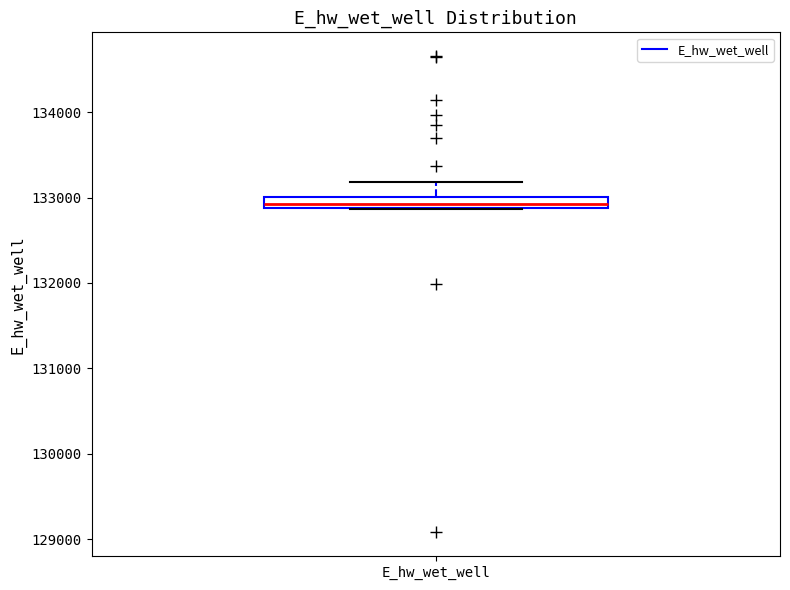

Where is the upper edge of the box for E_hw_wet_well on the y-axis? The values are not printed on the chart, so give them approximately, as read against the axis.

133000